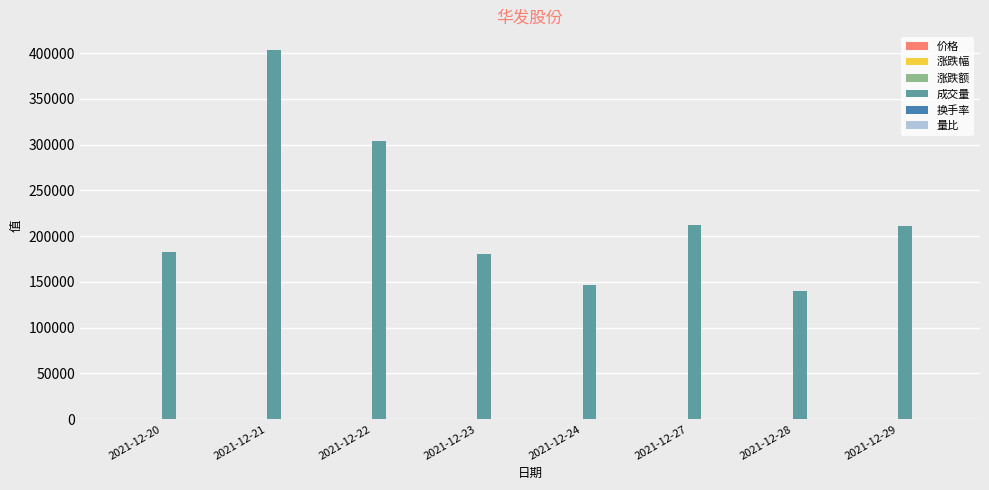

At which label is 成交量 closest to 271729?

2021-12-22